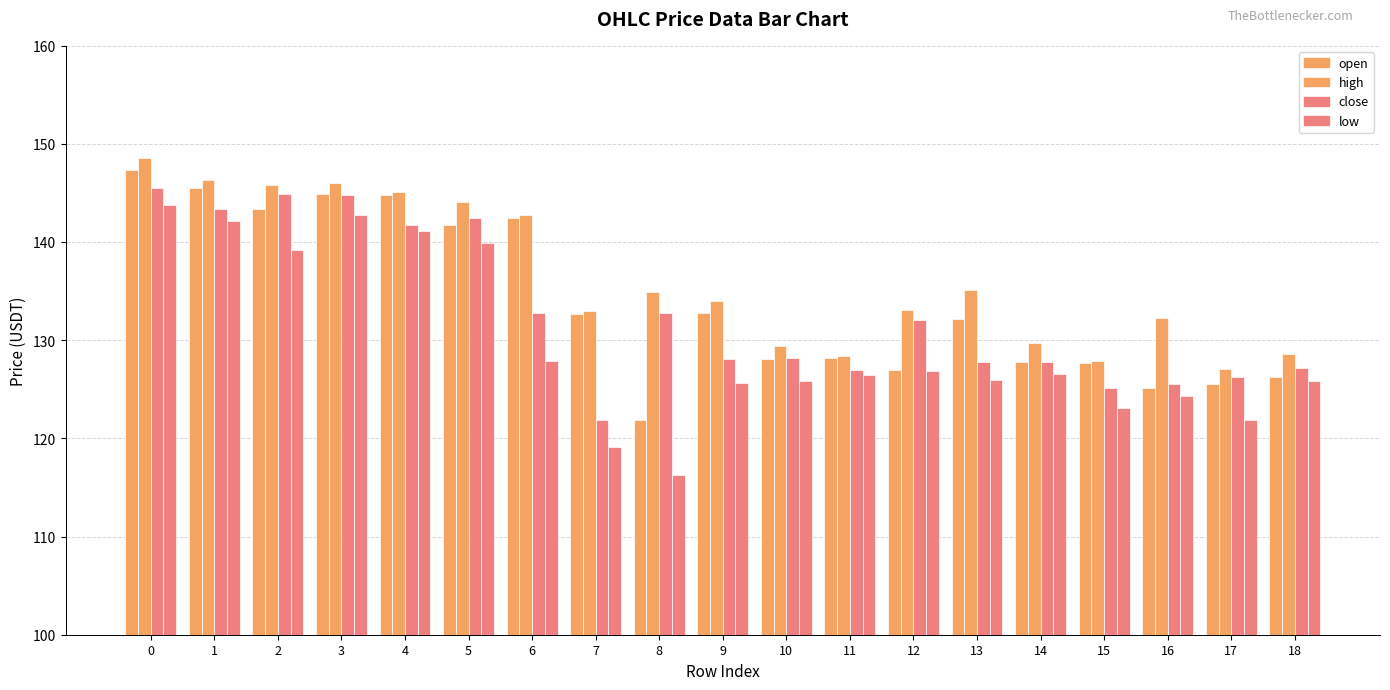

Does the chart contain stacked bars?

No